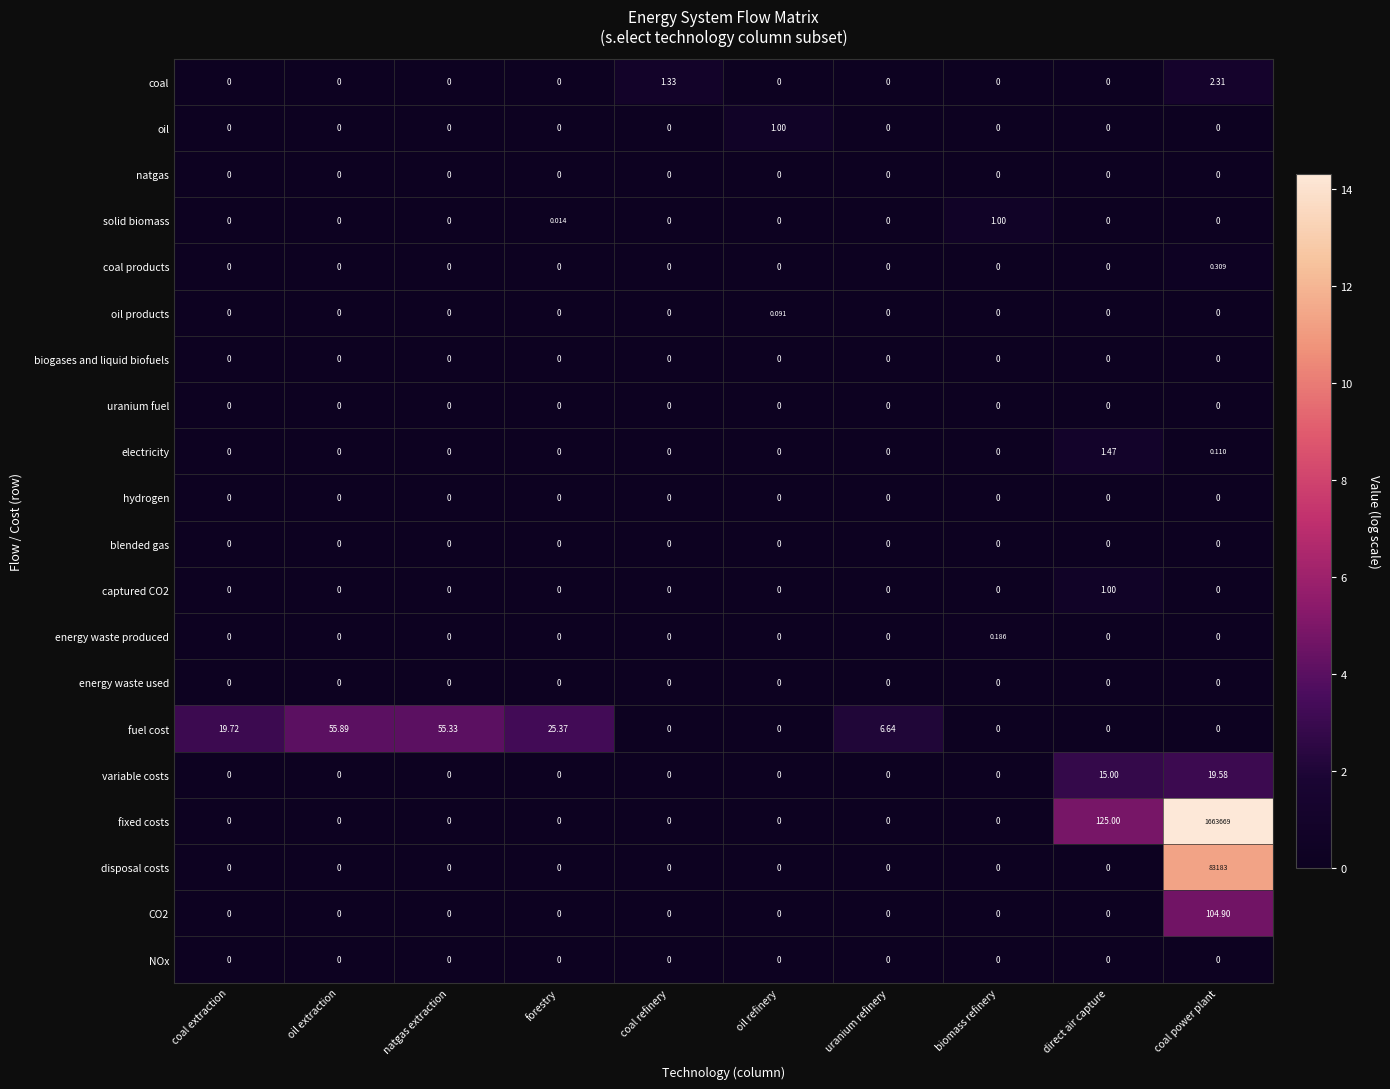

Which category has the highest value across all series?

coal power plant